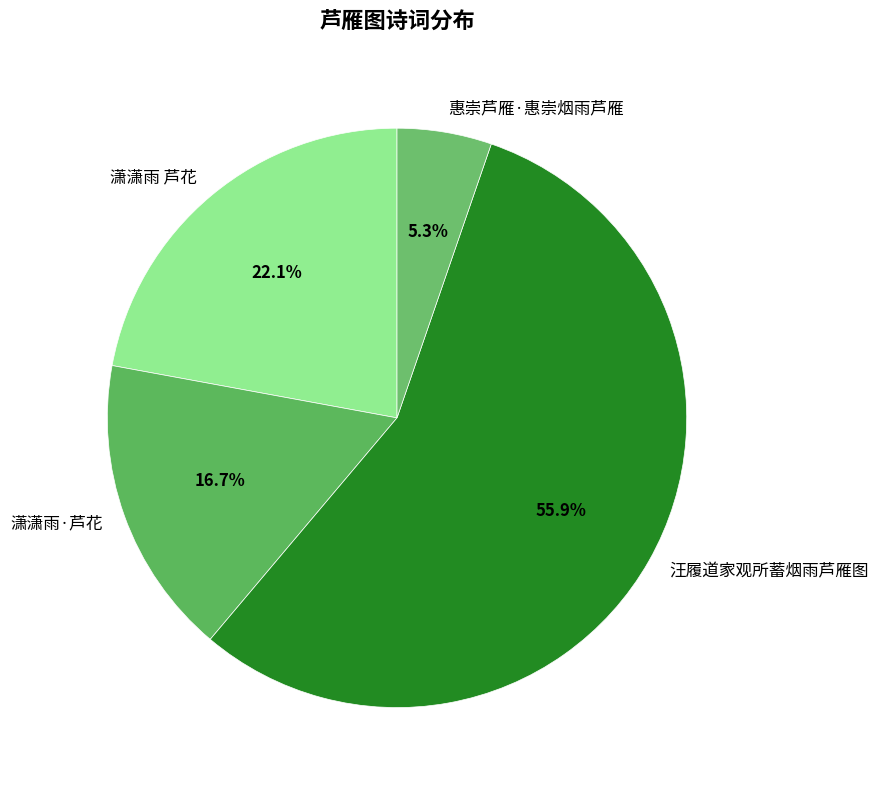

To the nearest percent, what is the average slice percentage?

25%